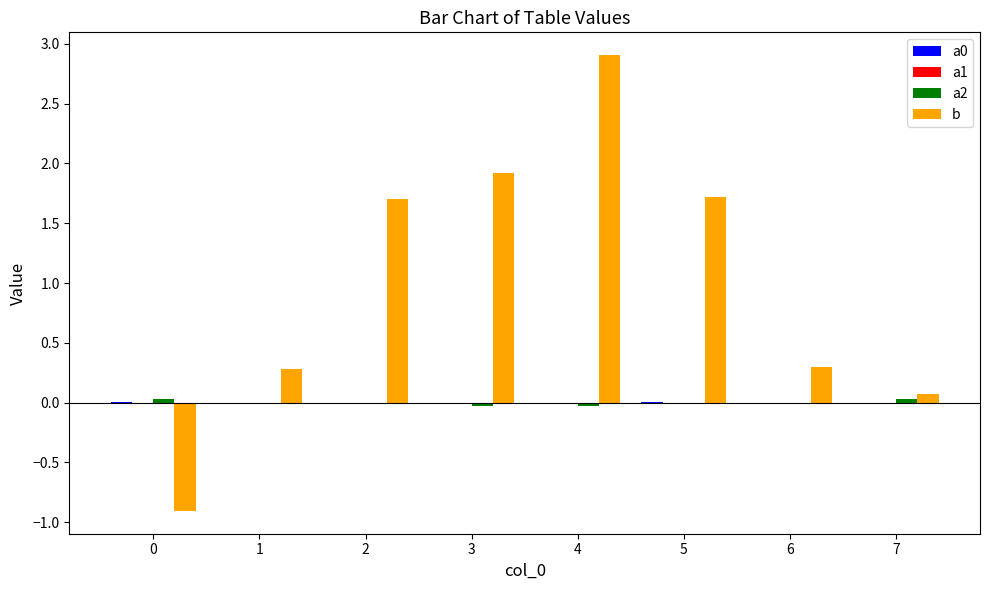

At which label does b first exceed 1?

2